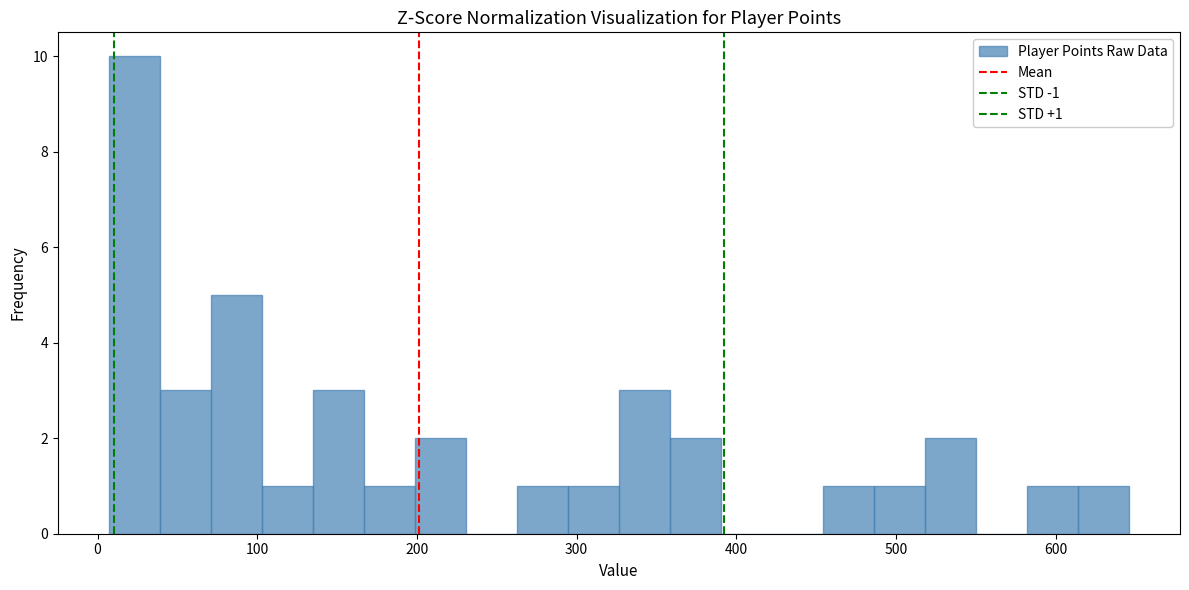

Read against the x-axis, roughly where is the centre of the tallest bar?

20